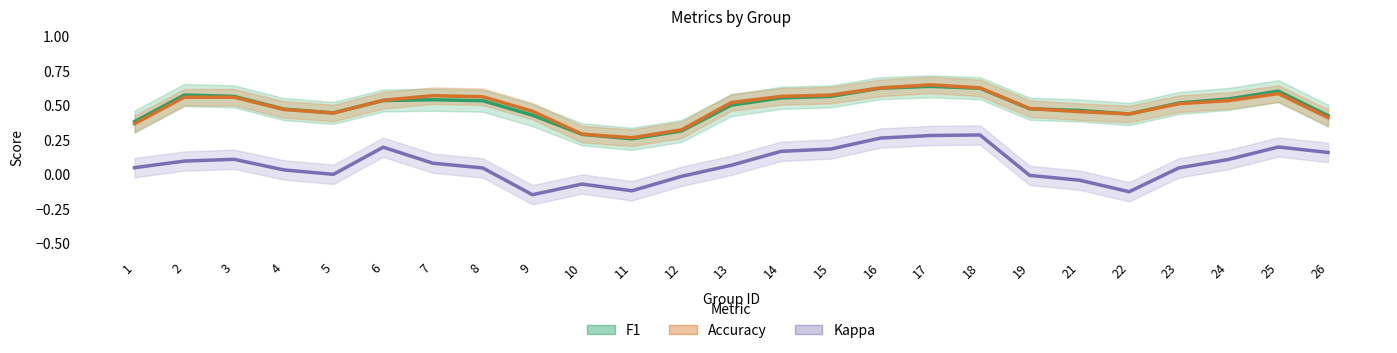

Which series changed the most between 18 and 25?

kappa